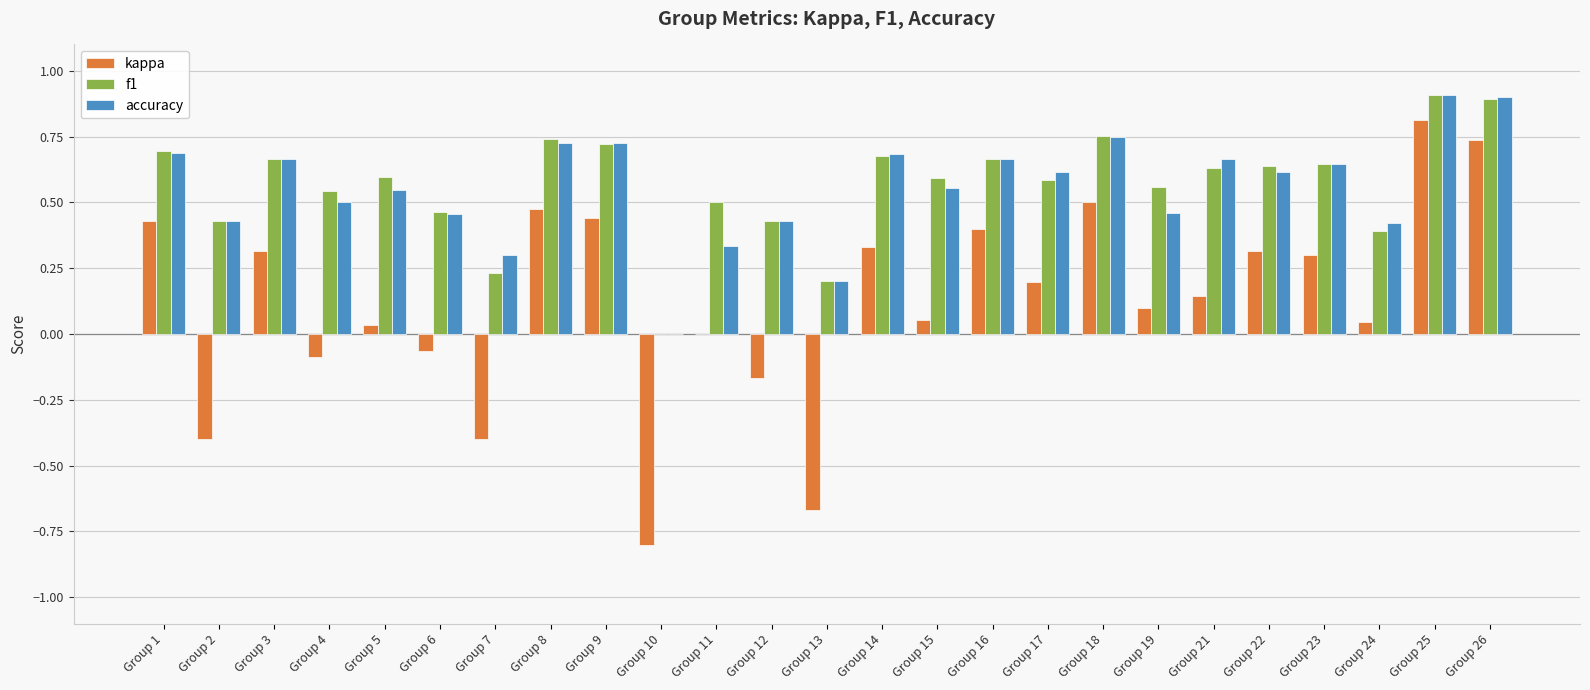

Between Group 5 and Group 11, which series saw the biggest shift?

accuracy